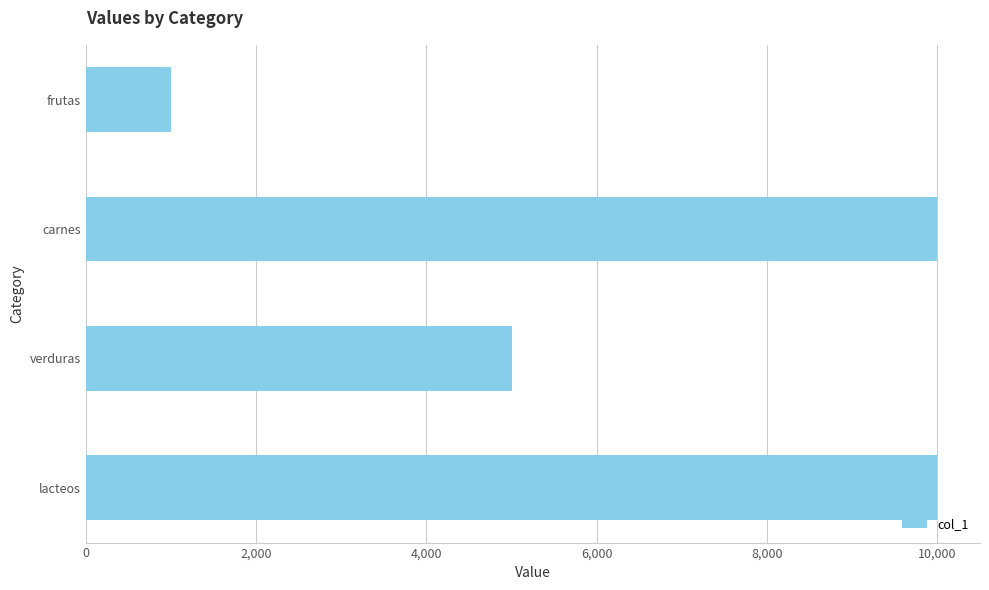

What is the difference between the maximum and minimum values?

9000